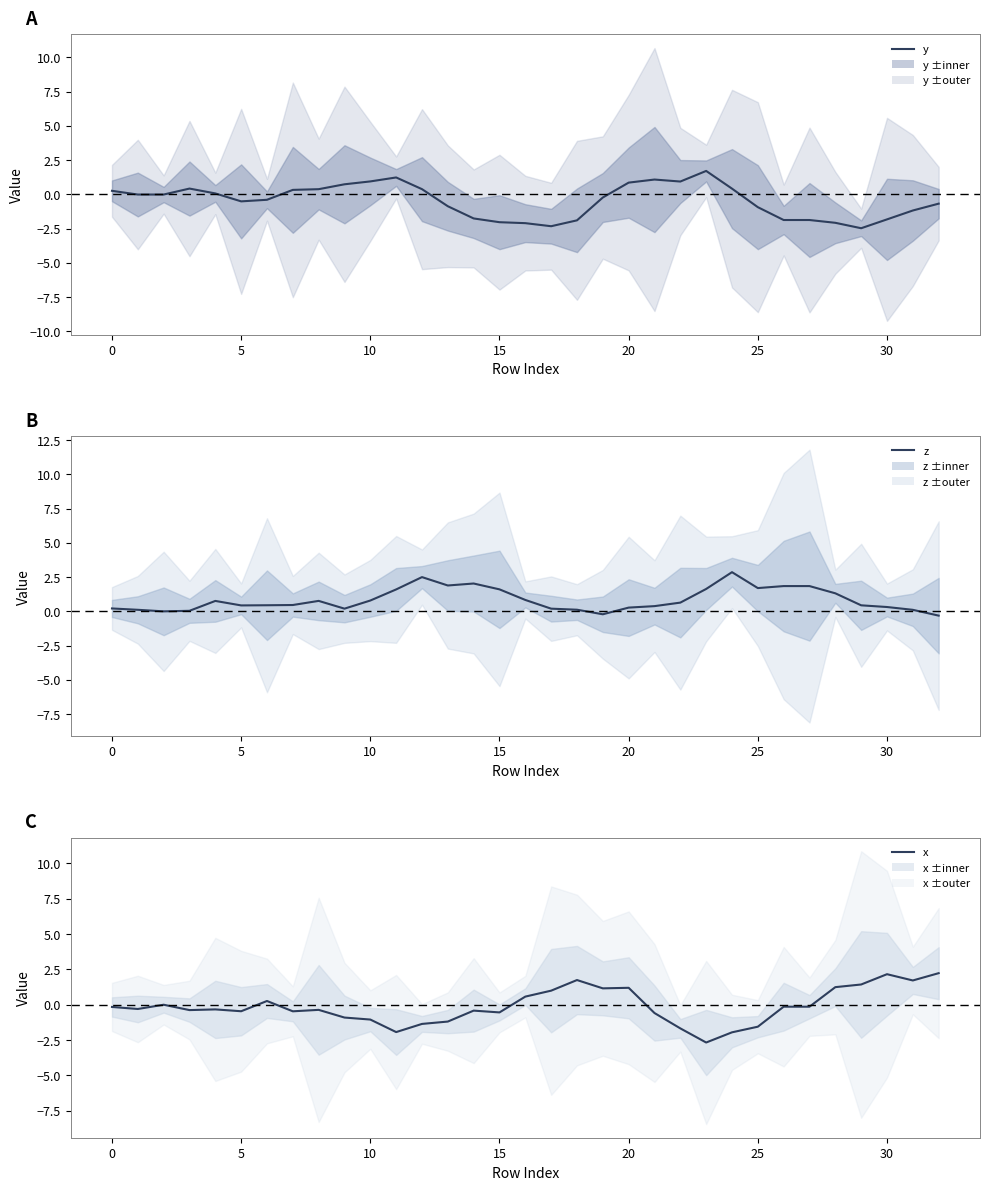

What is the difference between the highest and lowest values at 5?

0.9